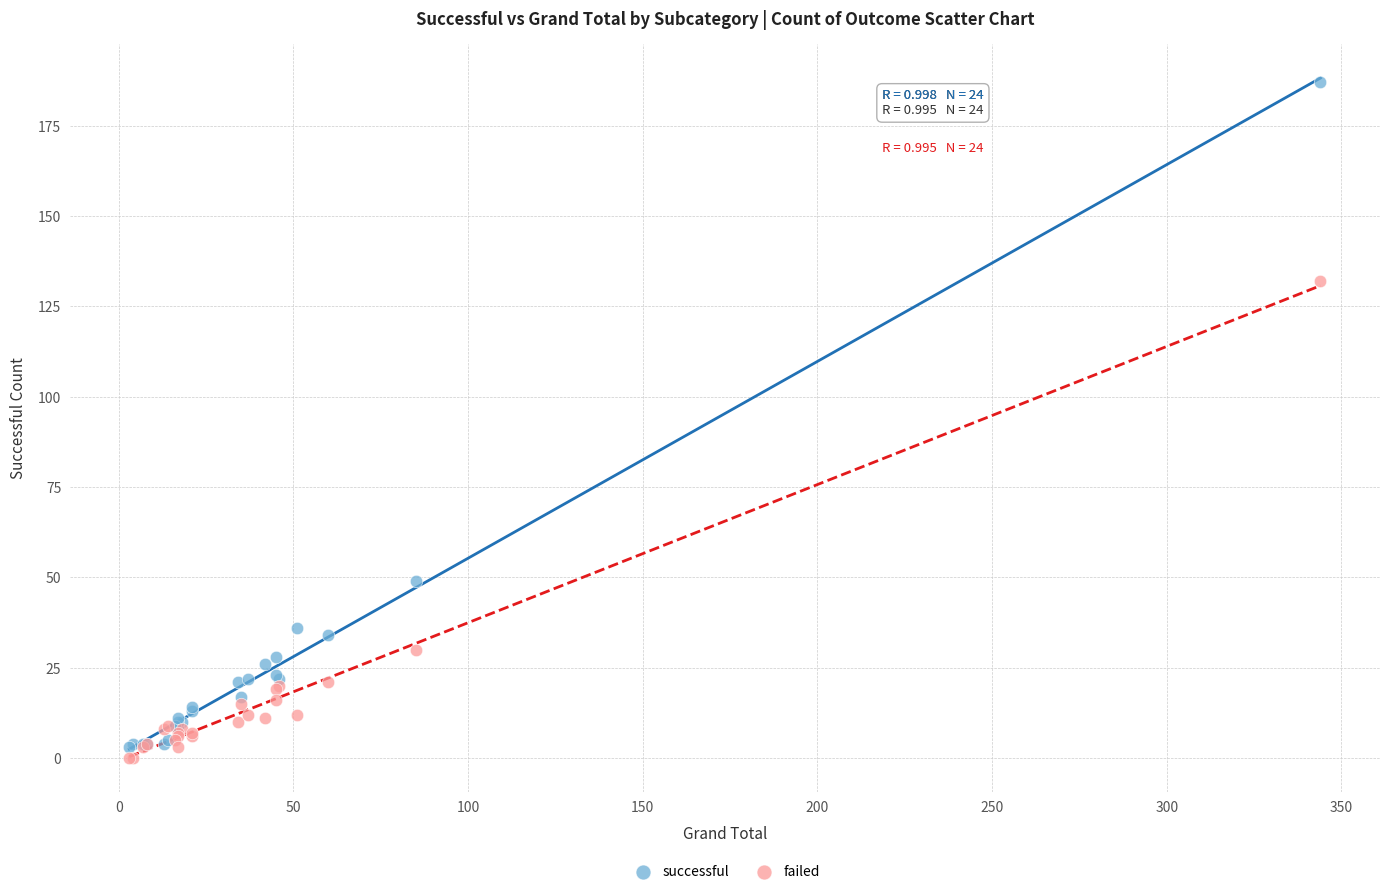

Which series contains the highest Y value?

successful